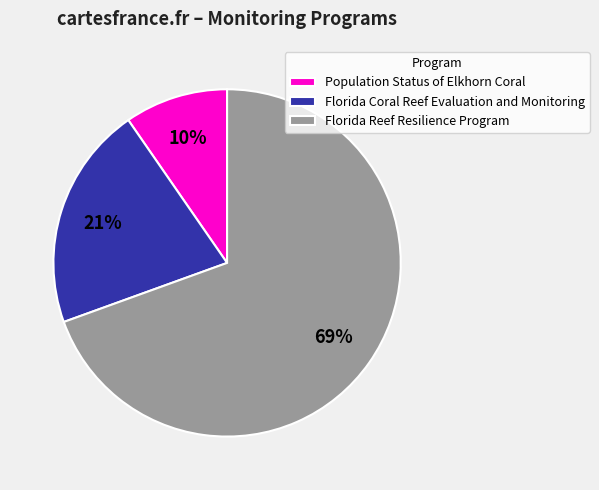

What percentage is the Population Status of Elkhorn Coral slice, to the nearest percent?

10%